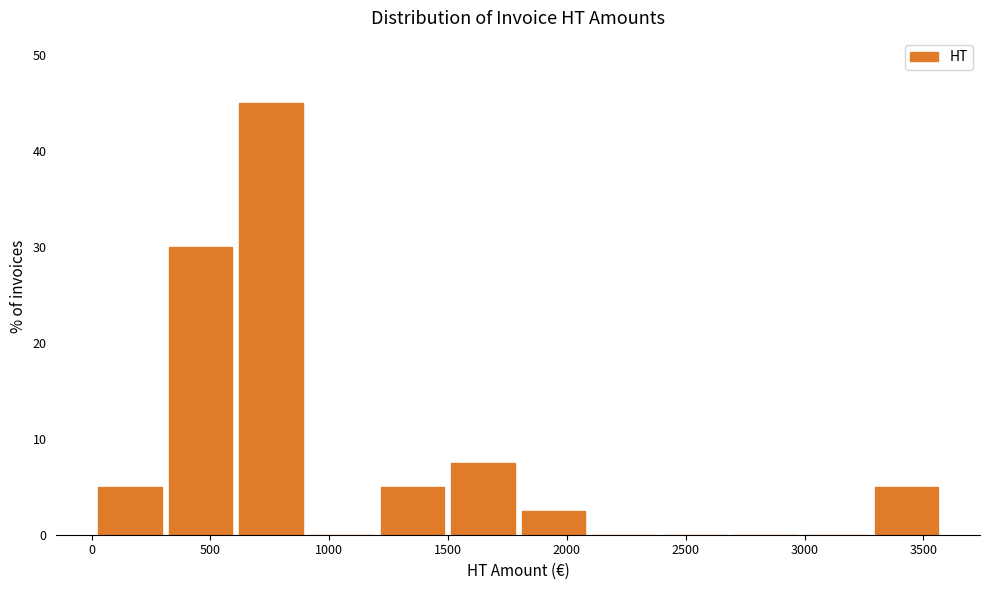

How tall is the bar that spans 1500 to 1800 on the x-axis? Neither the bar edges nor the heights are printed on the chart, so give them approximately, as read against the axes.

8